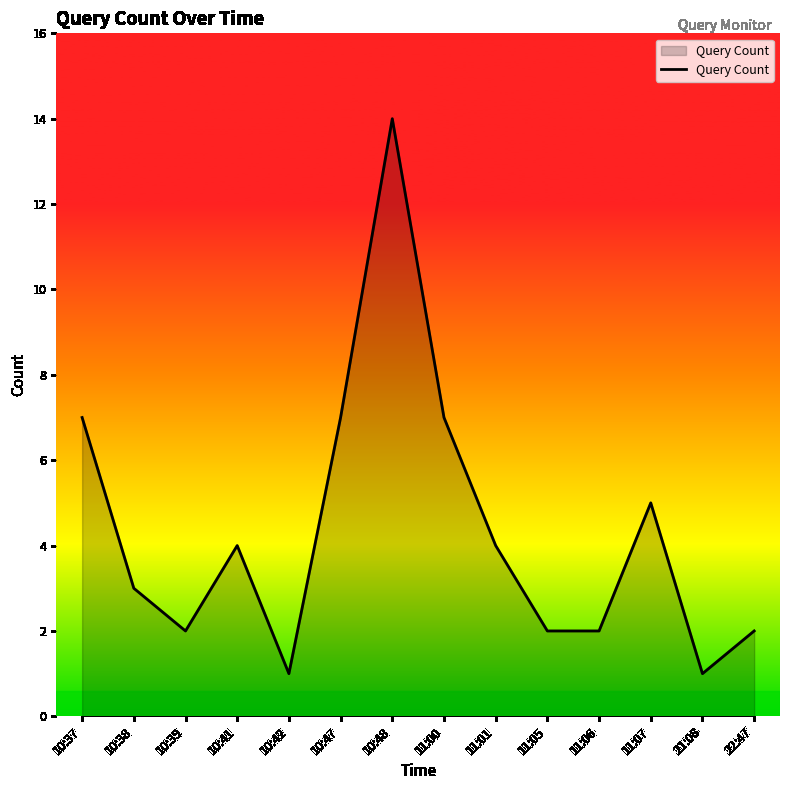

What is the maximum value shown in the chart?

14